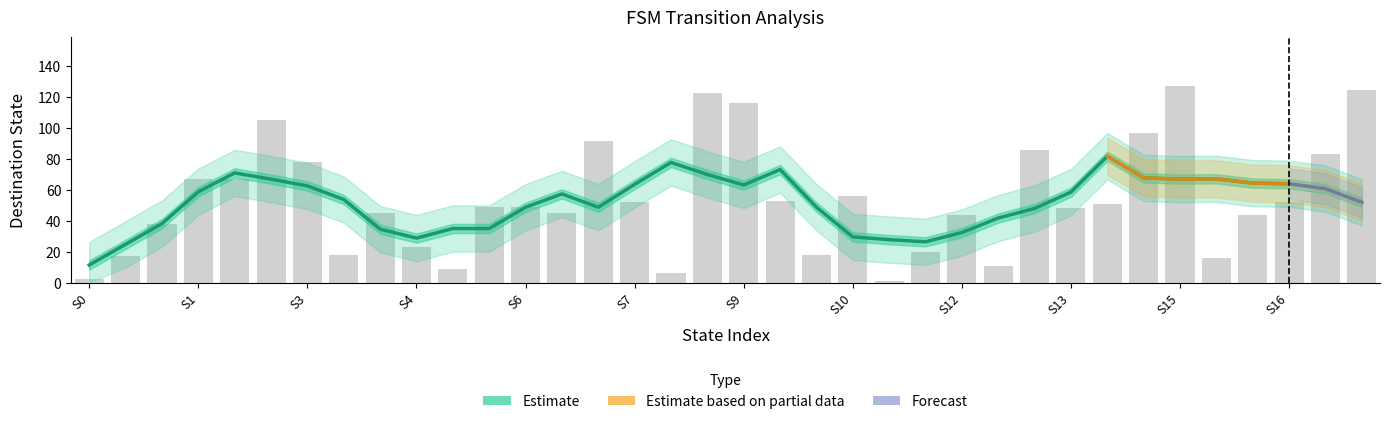

What is the difference between the highest and lowest values at 33?

52